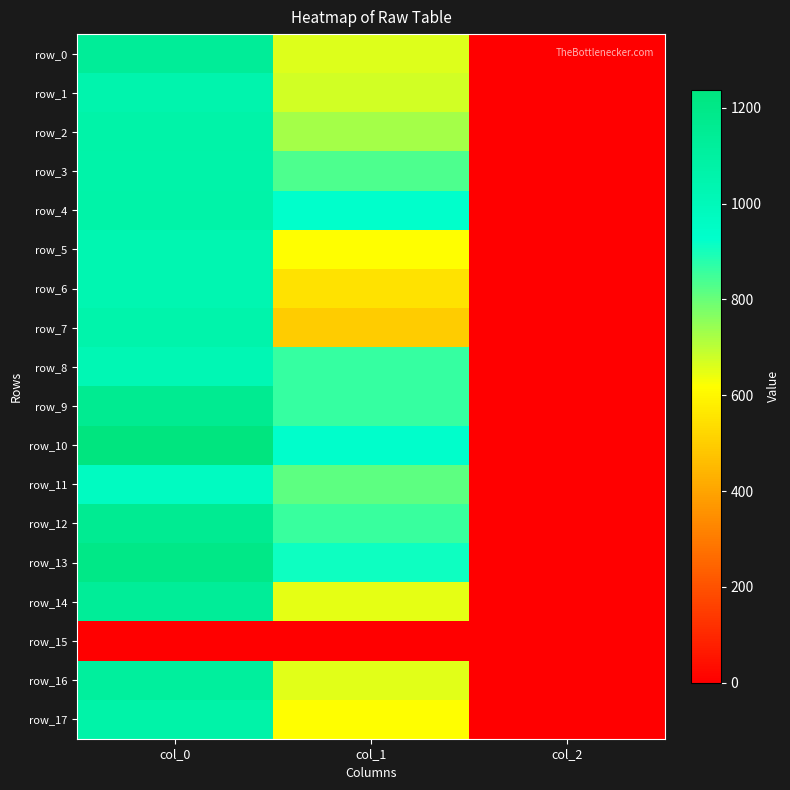

At how many categories does at least one series exceed 721?

2